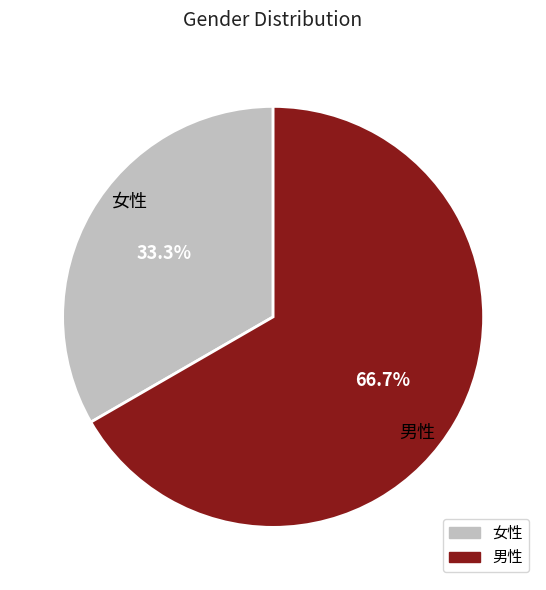

To the nearest percent, what portion does 男性 represent?

67%